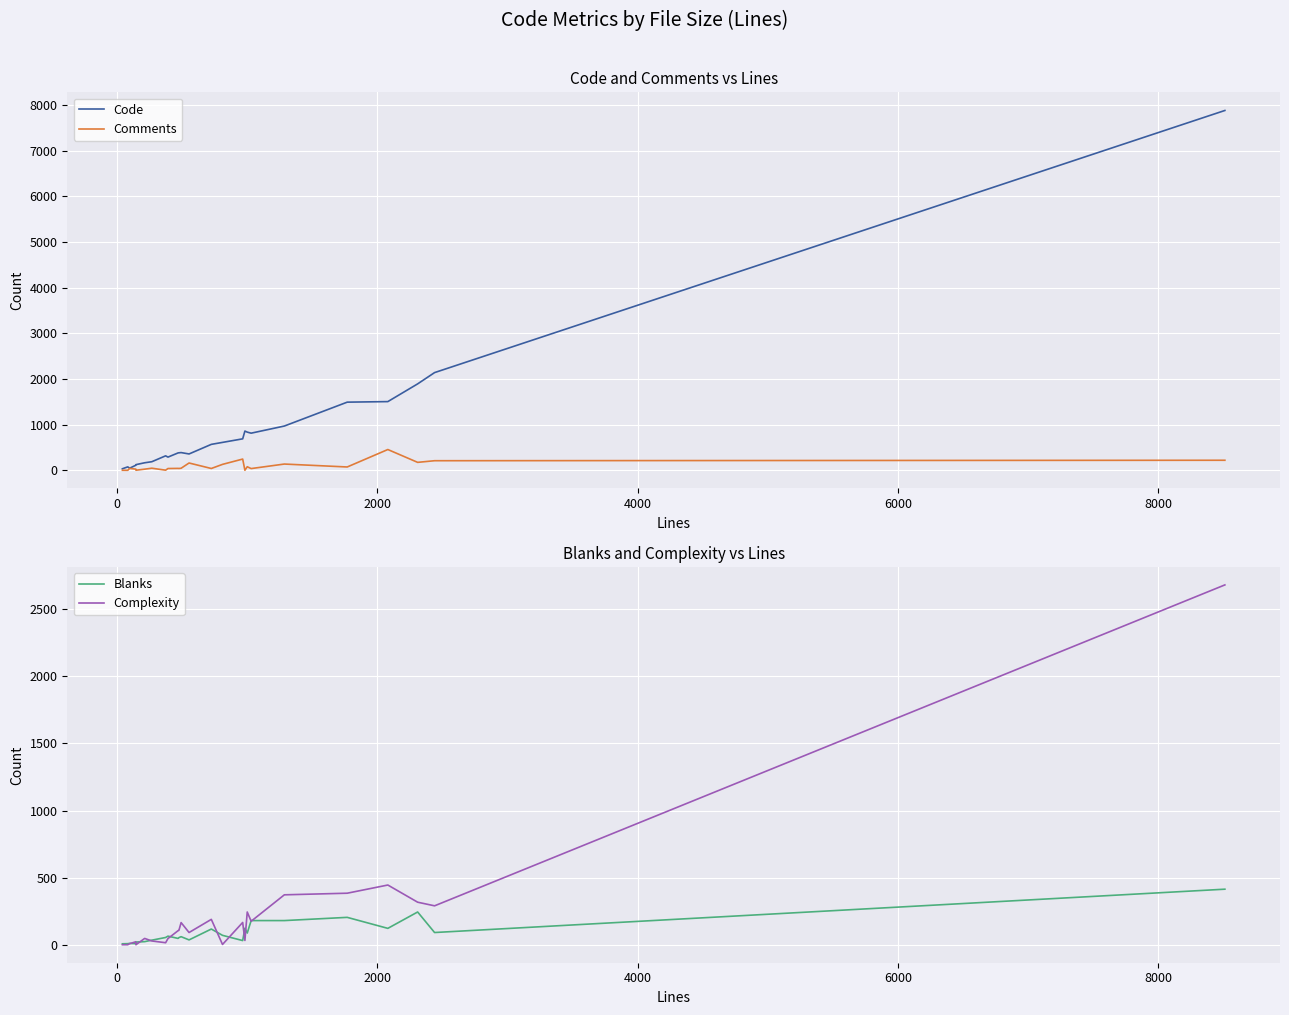

What is the highest value of the Code series?

7877